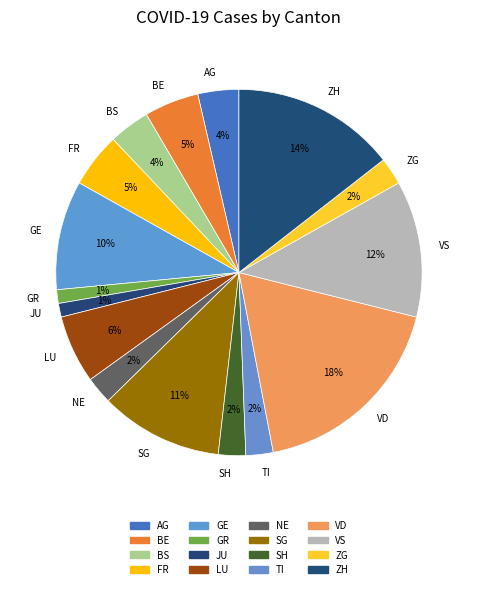

To the nearest percent, what is the difference between the TI and LU slice percentages?

4%